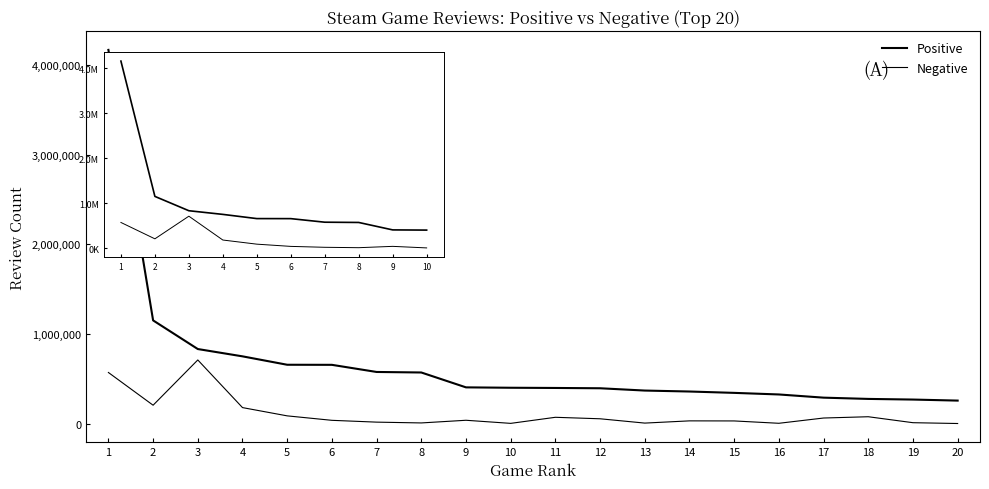

Which series has the largest total across all categories?

Positive